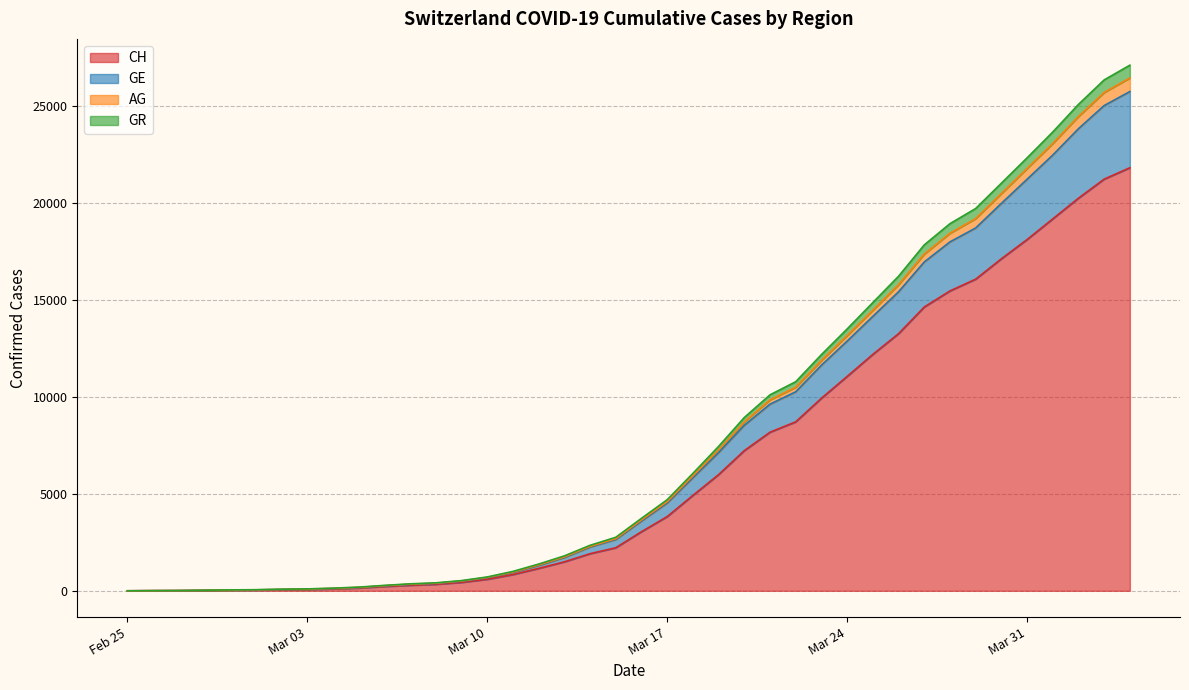

What is the sum of the CH values at 2020-04-02 and 2020-03-03?

20309